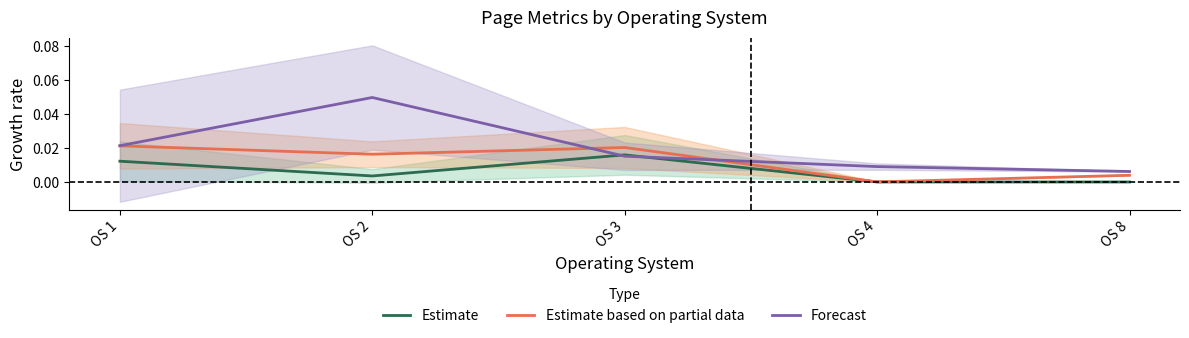

True or false: Estimate based on partial data has a value of 0.0 at OS 4.

False